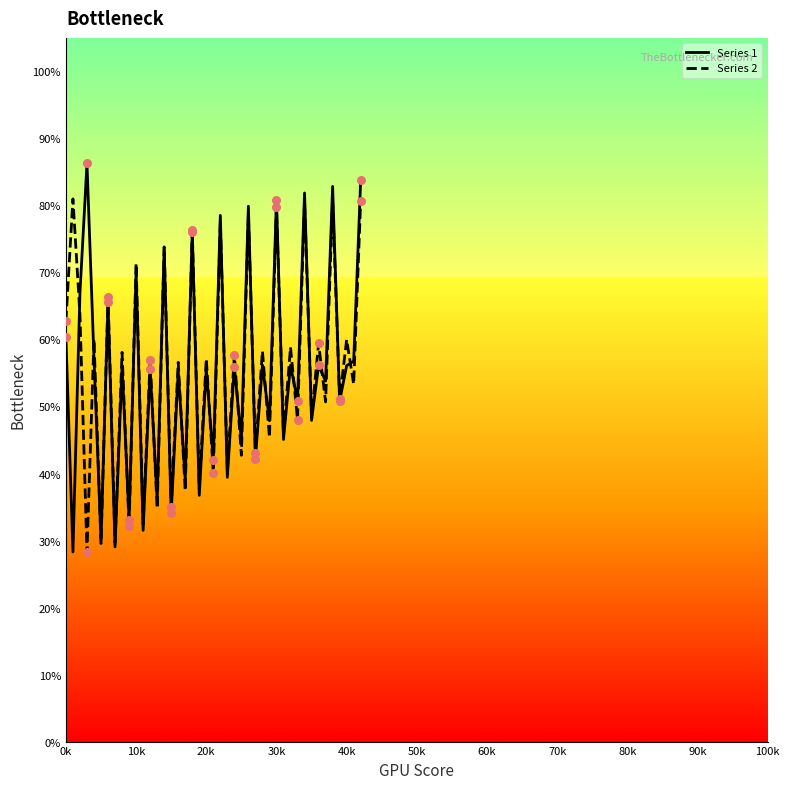

Rank the series by their maximum value, from highest to lowest.

Series 1, Series 2